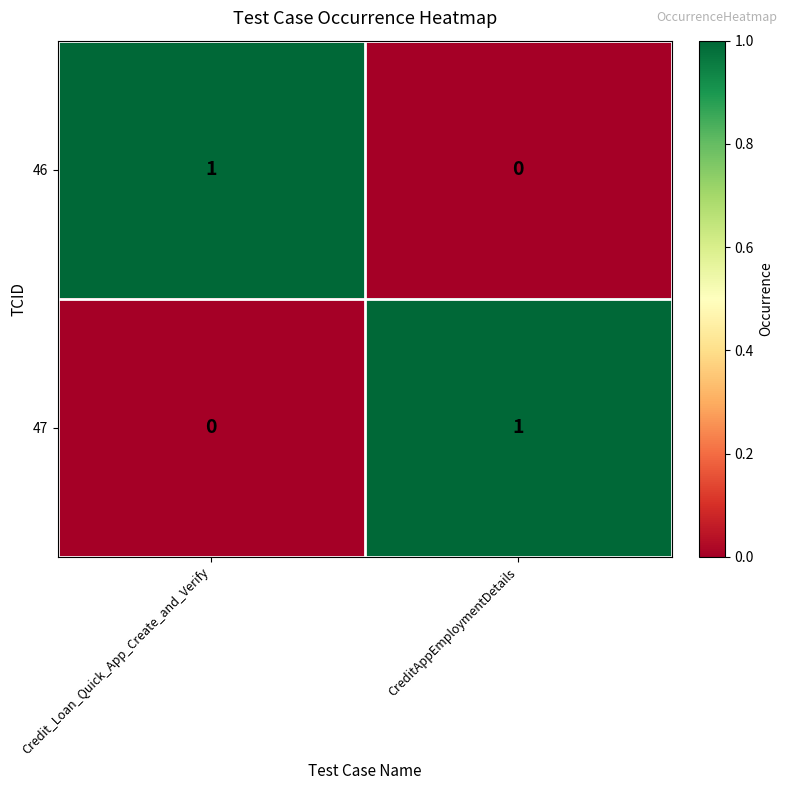

True or false: 47 has a value of 0 at Credit_Loan_Quick_App_Create_and_Verify.

True